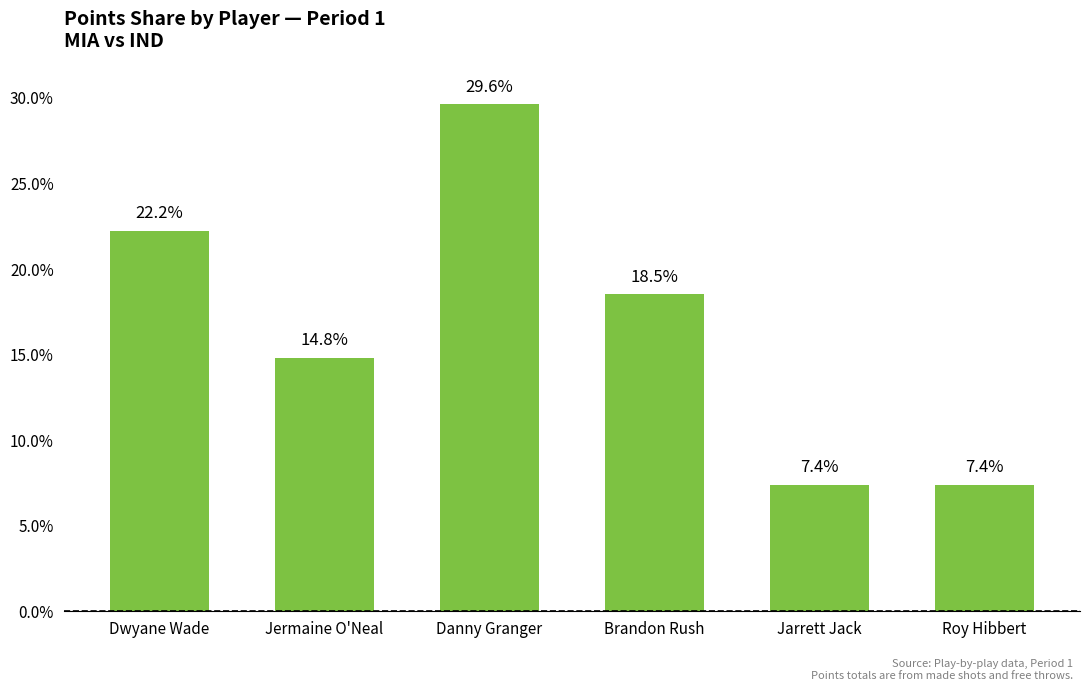

What is the average value?

16.7